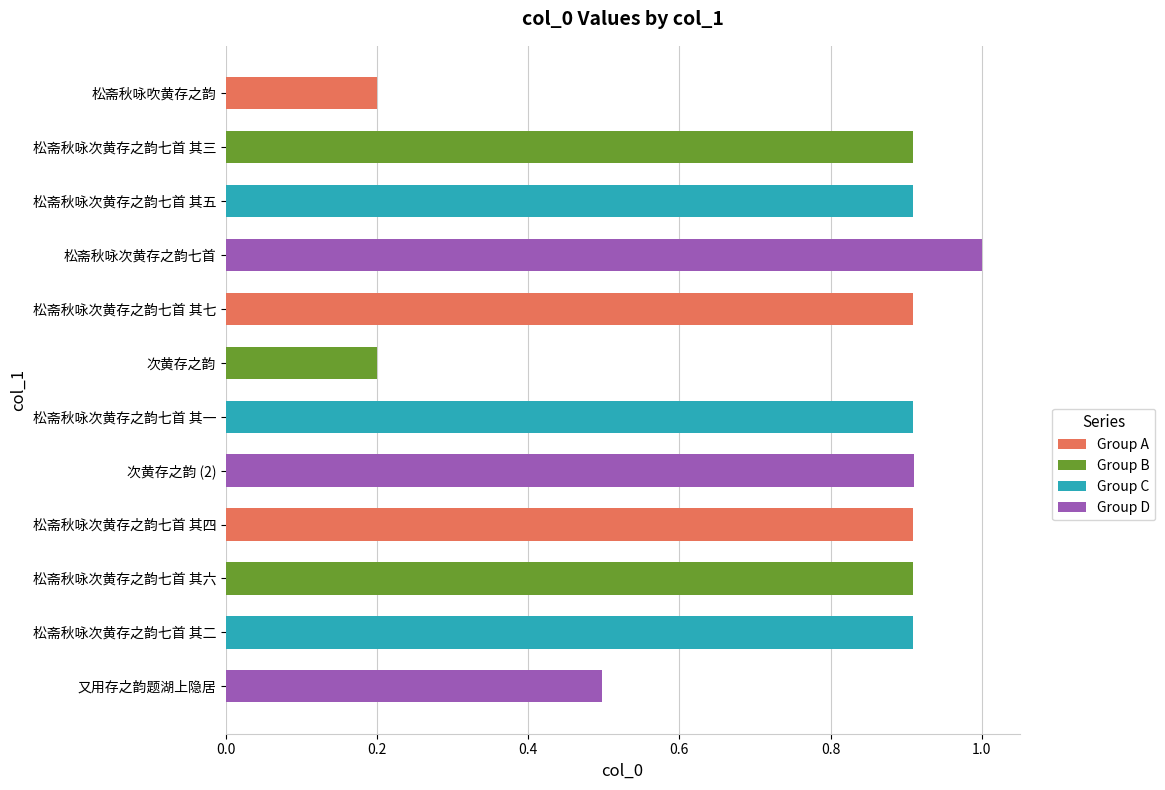

Which has a higher value, 松斋秋咏次黄存之韵七首 其七 or 松斋秋咏吹黄存之韵?

松斋秋咏次黄存之韵七首 其七